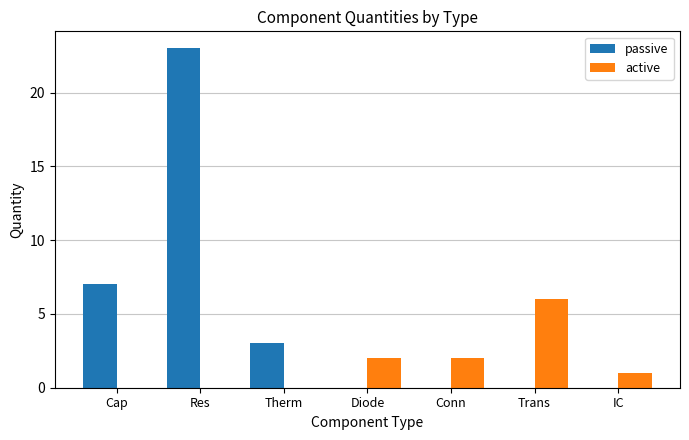

Between Cap and Therm, which series saw the biggest shift?

passive